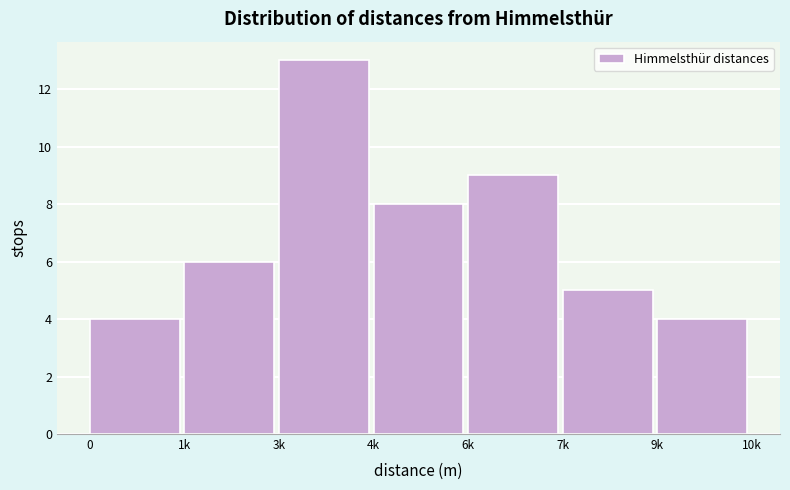

Reading right to left, extract all data points from this chart.

4	5	9	8	13	6	4